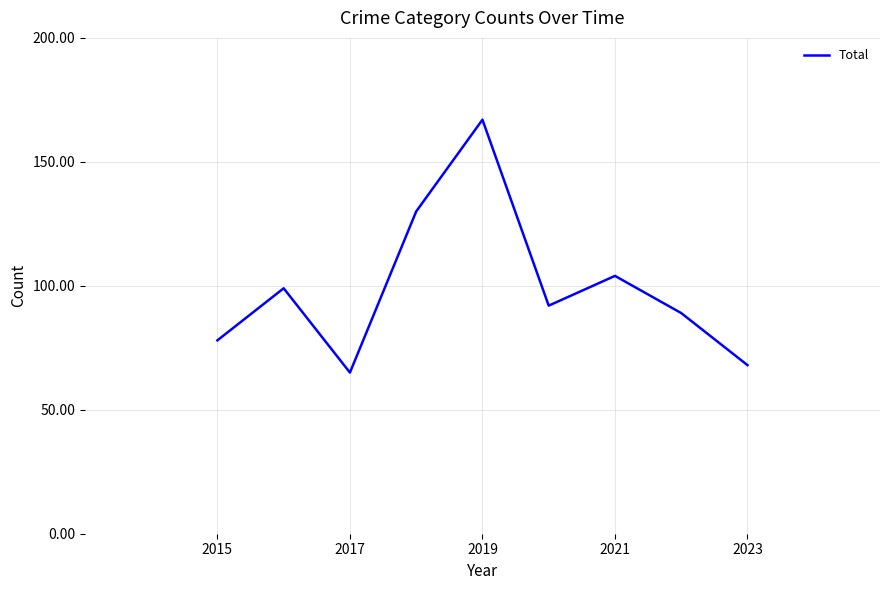

How many categories are shown in the chart?

9